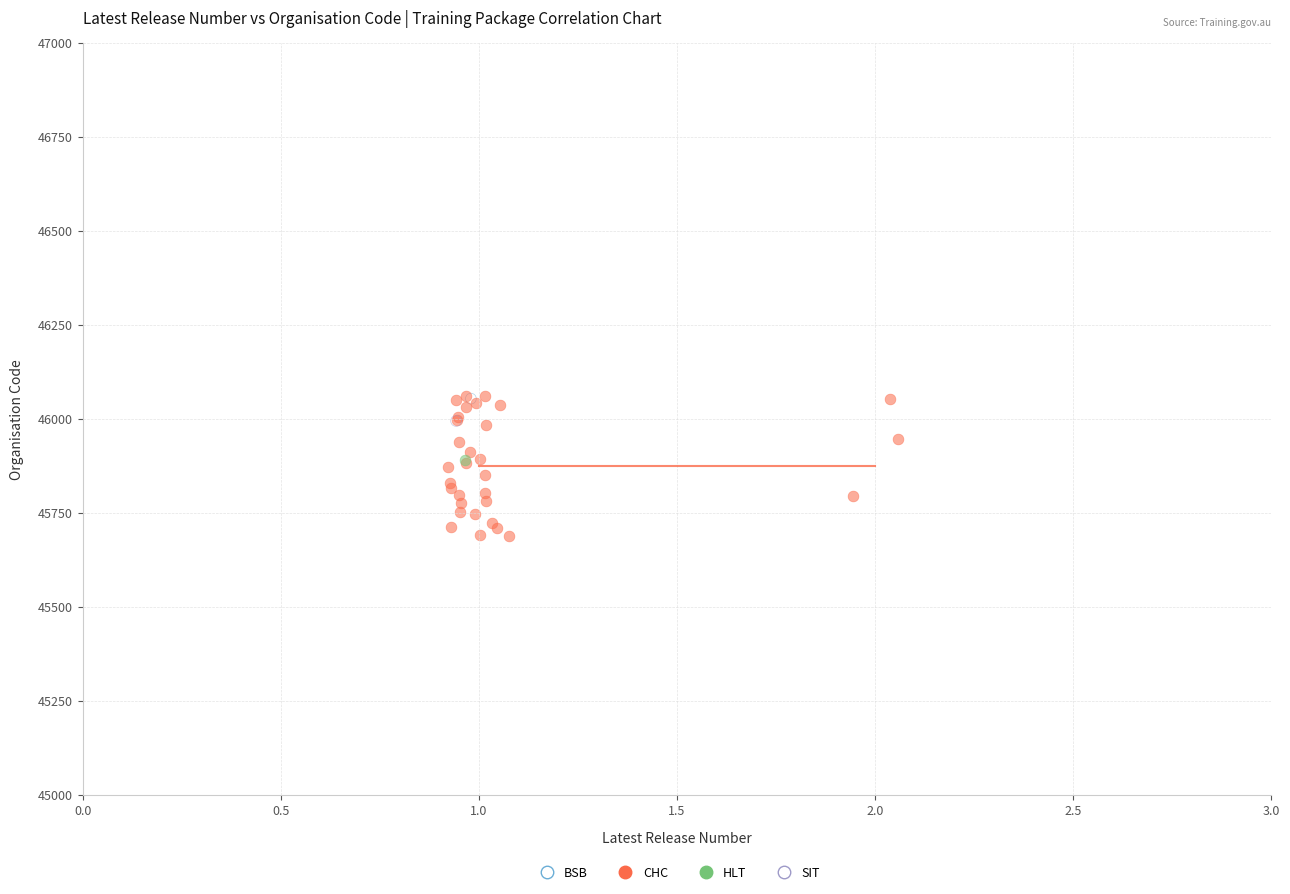

What are all the series names shown in the legend?

BSB, CHC, HLT, SIT